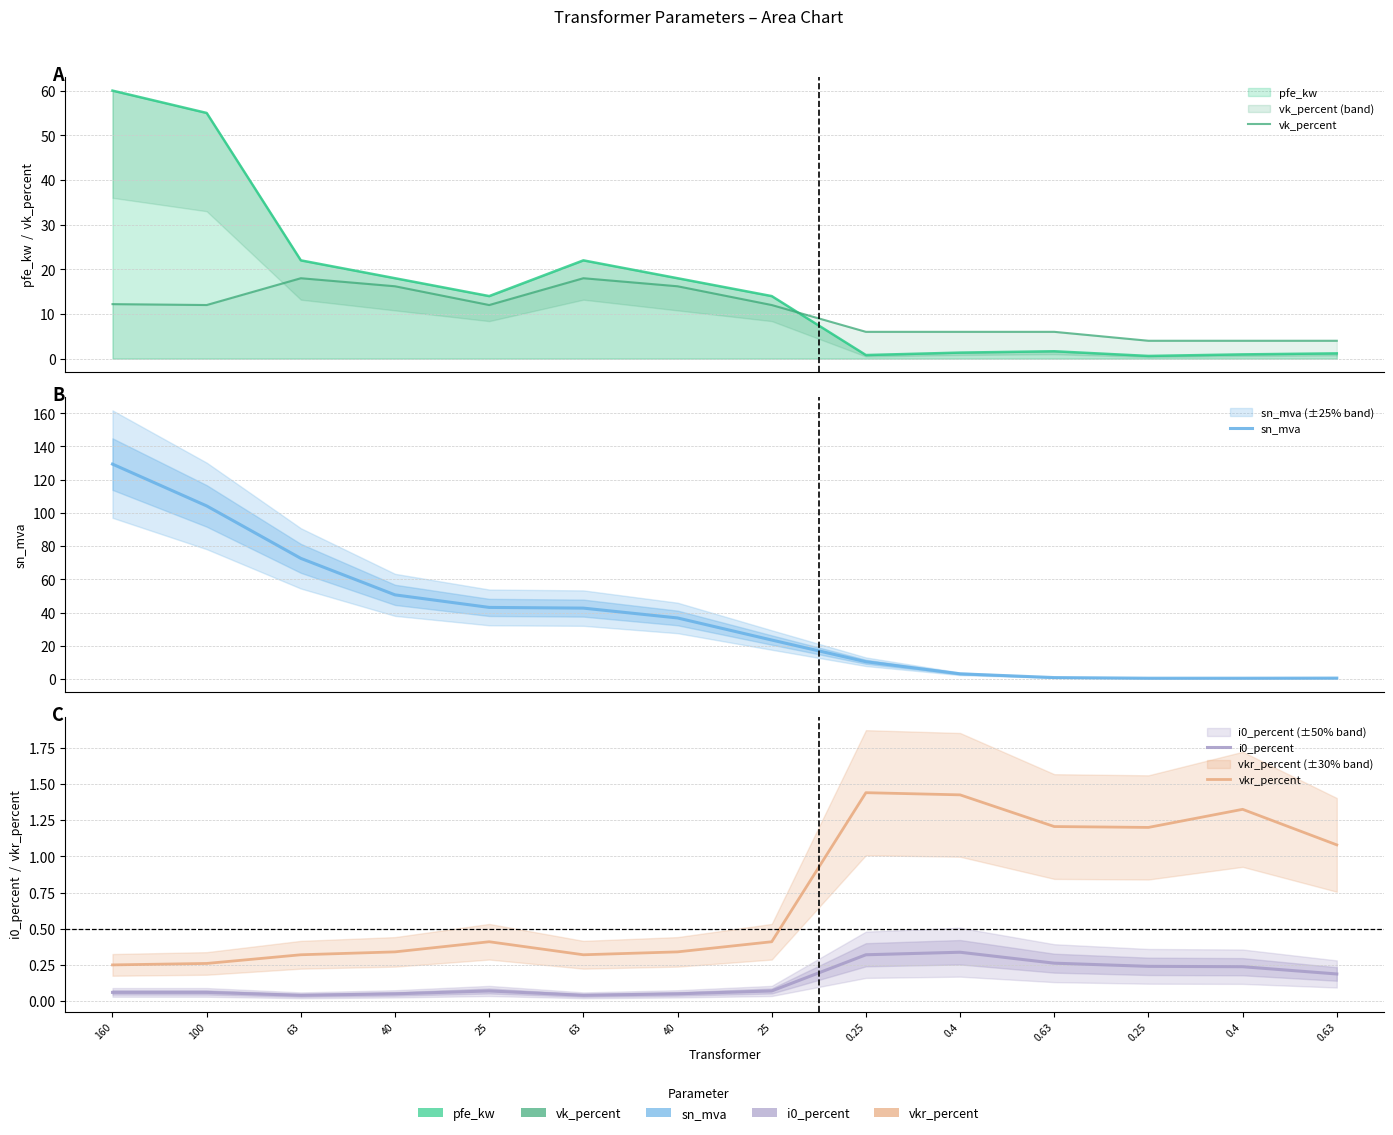

What is the label of the 12th point from the right?

63